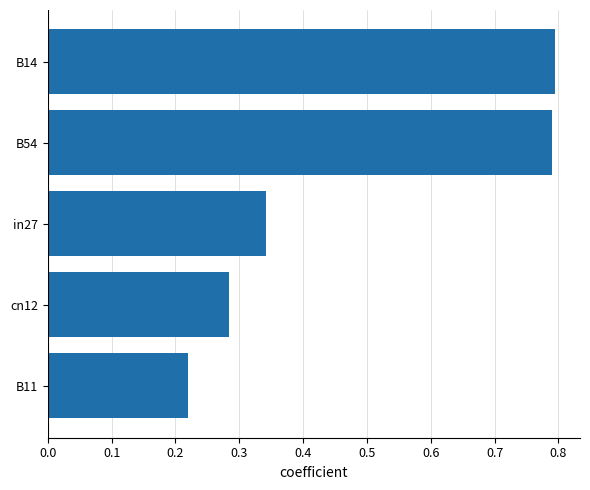

What is the difference between the second highest and second lowest values?

0.5